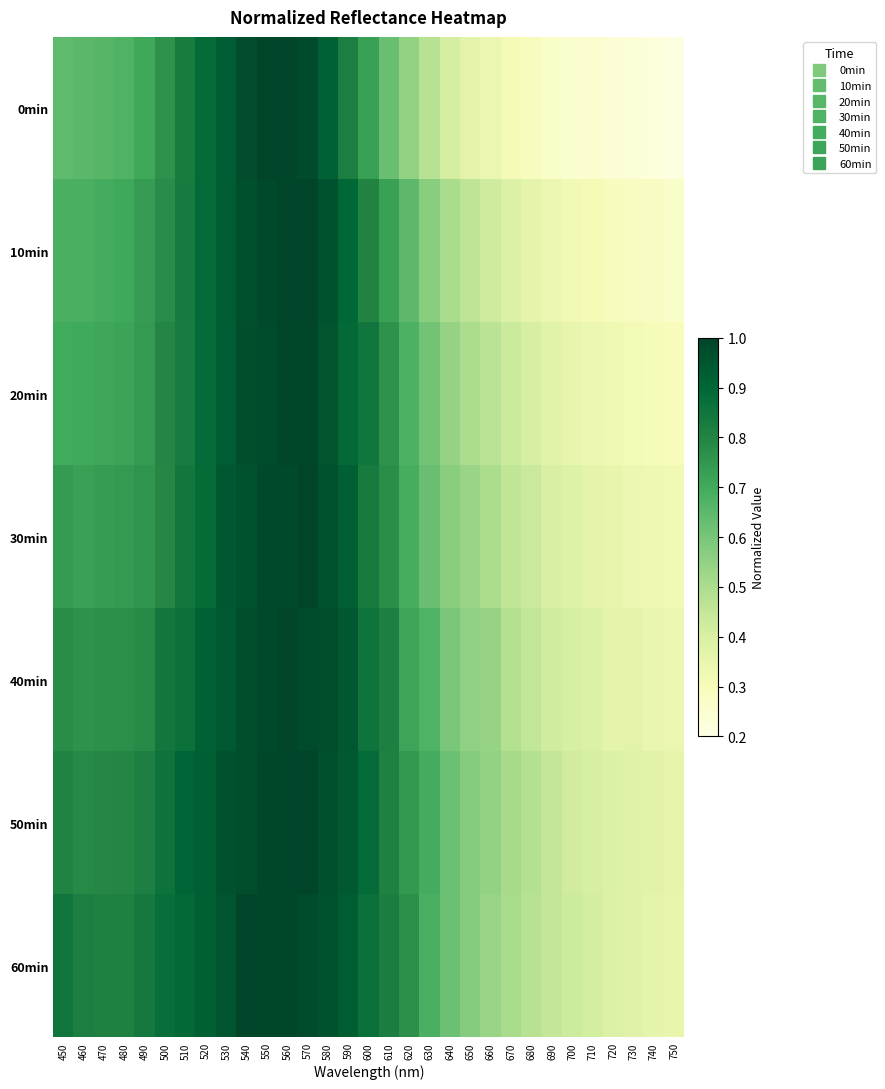

Which has a higher value, 680 or 670?

670